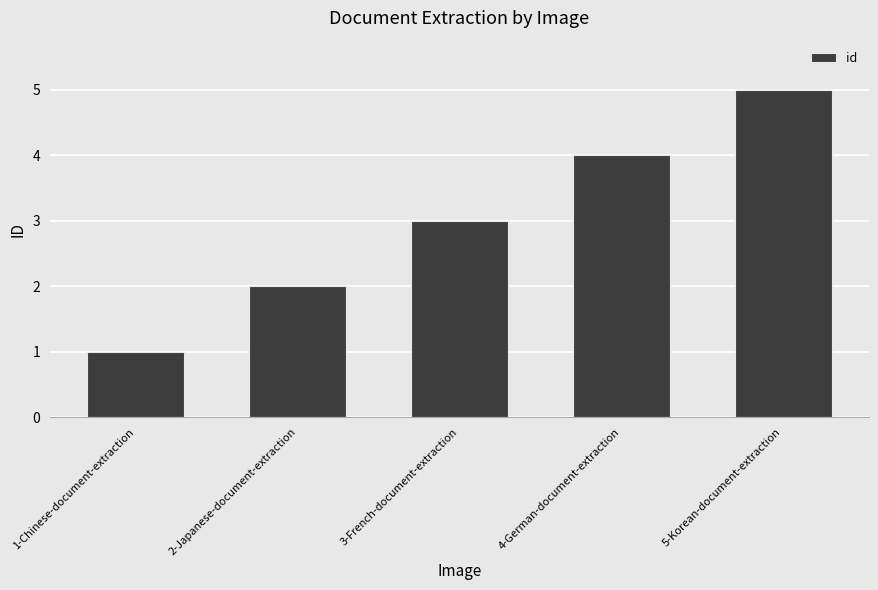

How many bars are there in total?

5